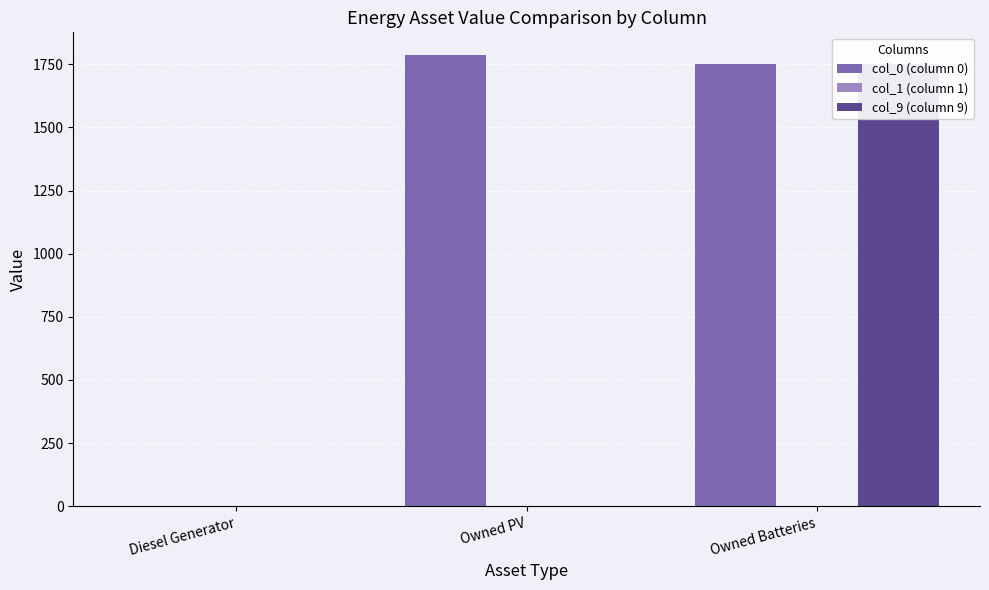

Which series changed the most between Diesel Generator and Owned PV?

col_0 (column 0)